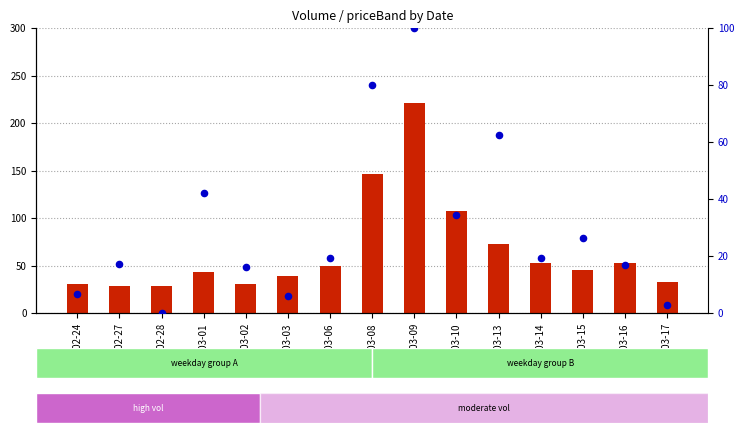

Is the value of percentile rank within the sample at 2023-03-10 greater than the value of count at 2023-02-28?

Yes